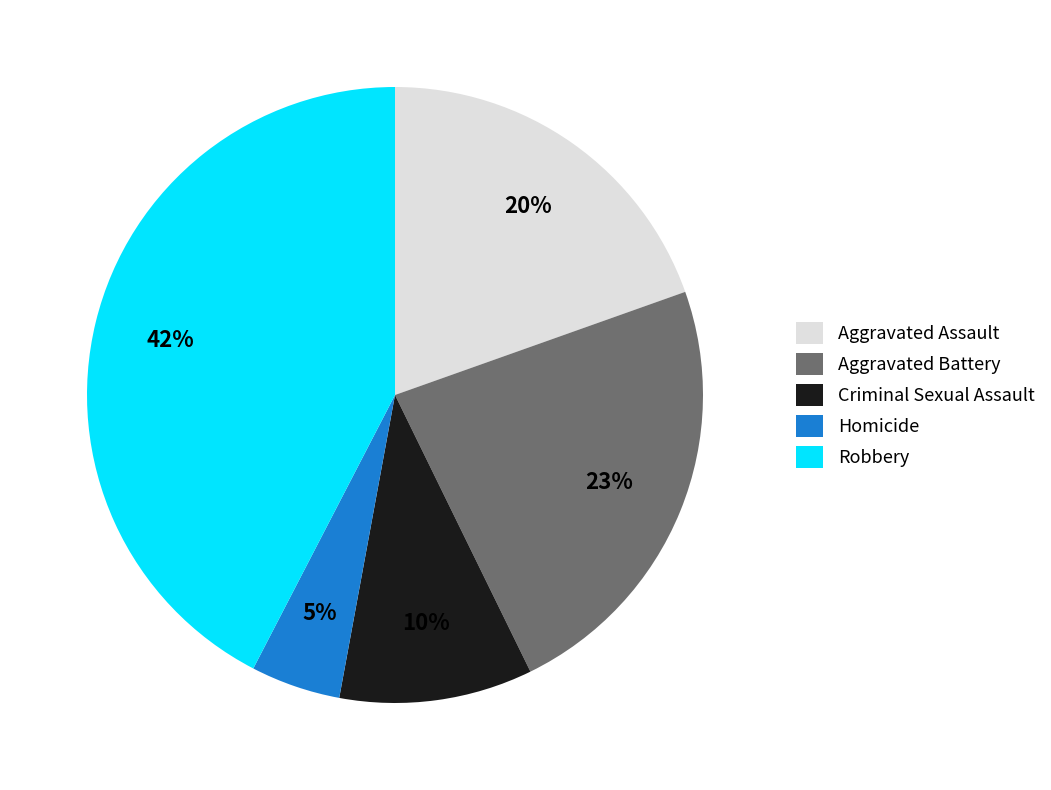

To the nearest percent, what percentage of the pie is Criminal Sexual Assault?

10%